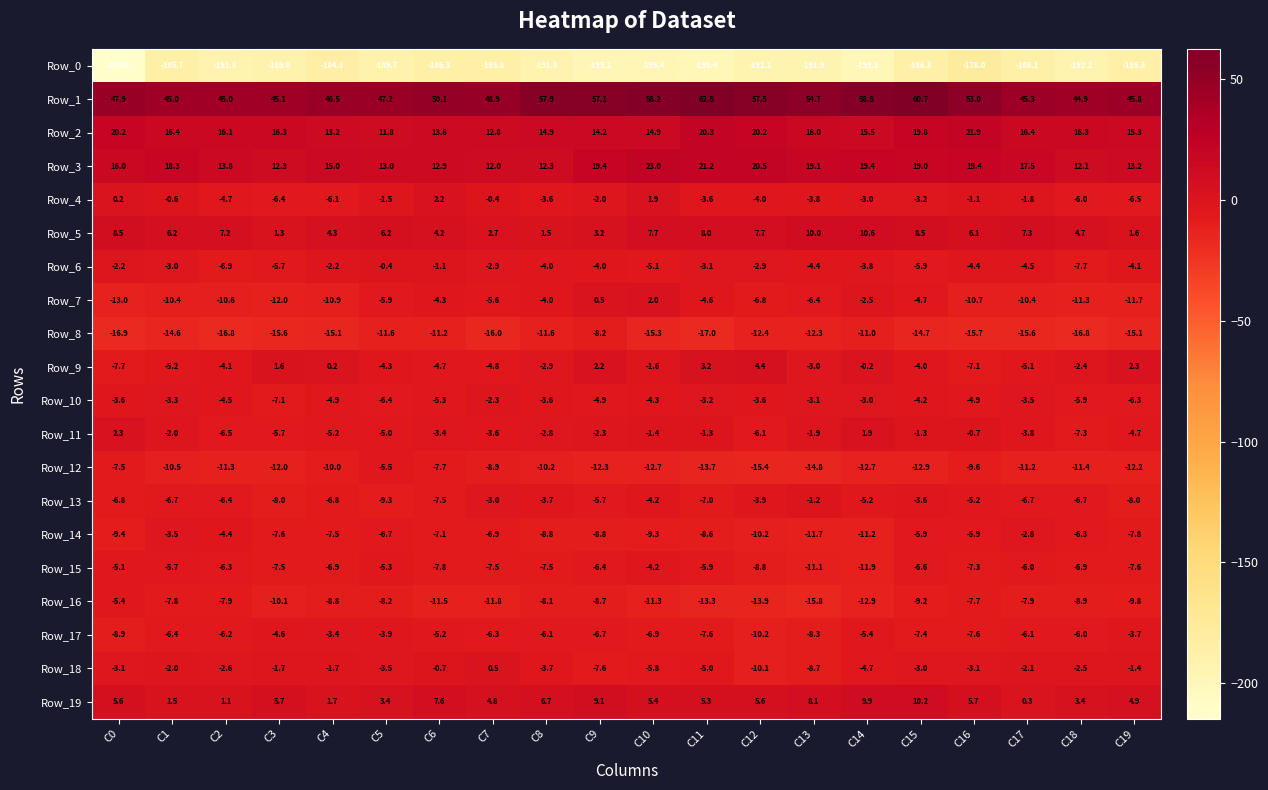

Which series has the widest spread of values?

Row_0